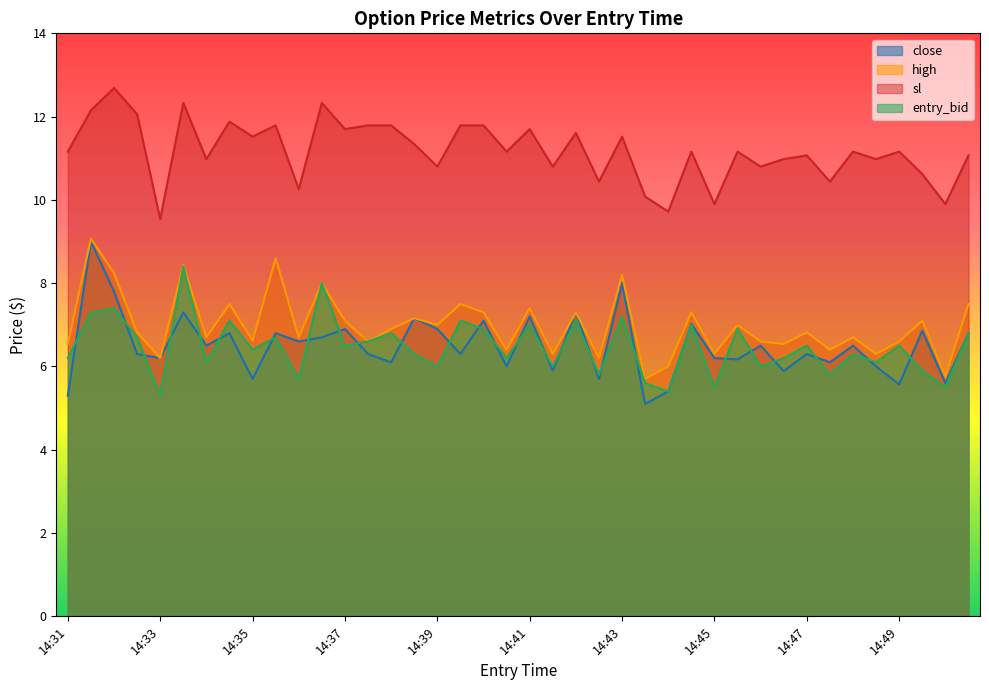

Does the chart have visible grid lines?

No